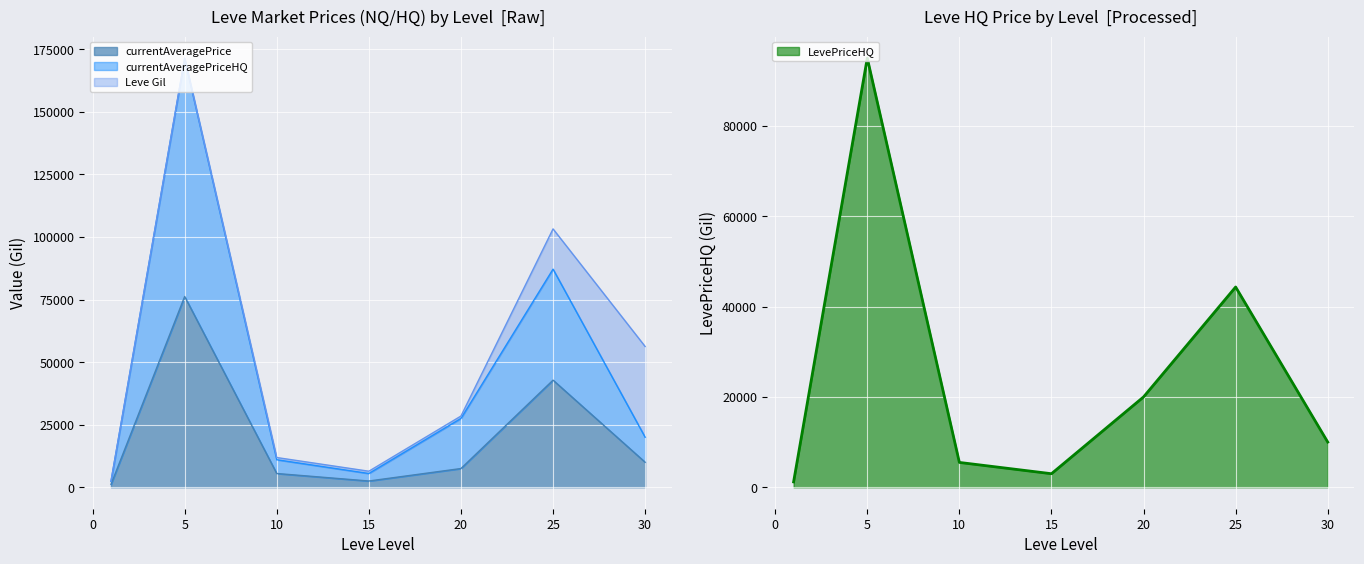

What is the maximum value for currentAveragePrice?

76202.4